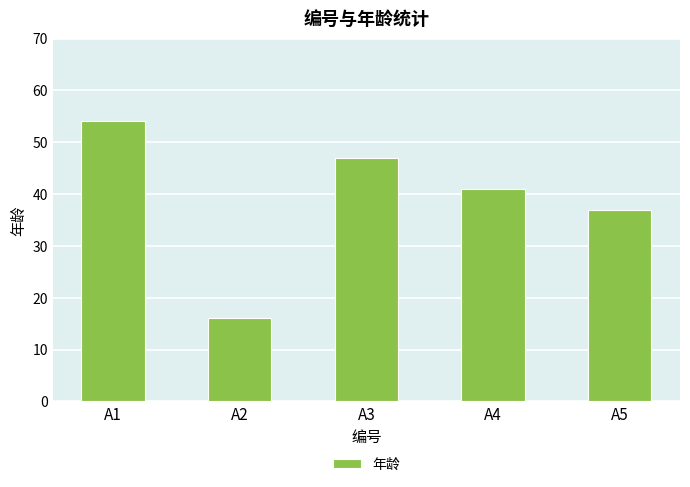

Approximately how many times larger is the value at A5 compared to A2?

2.3